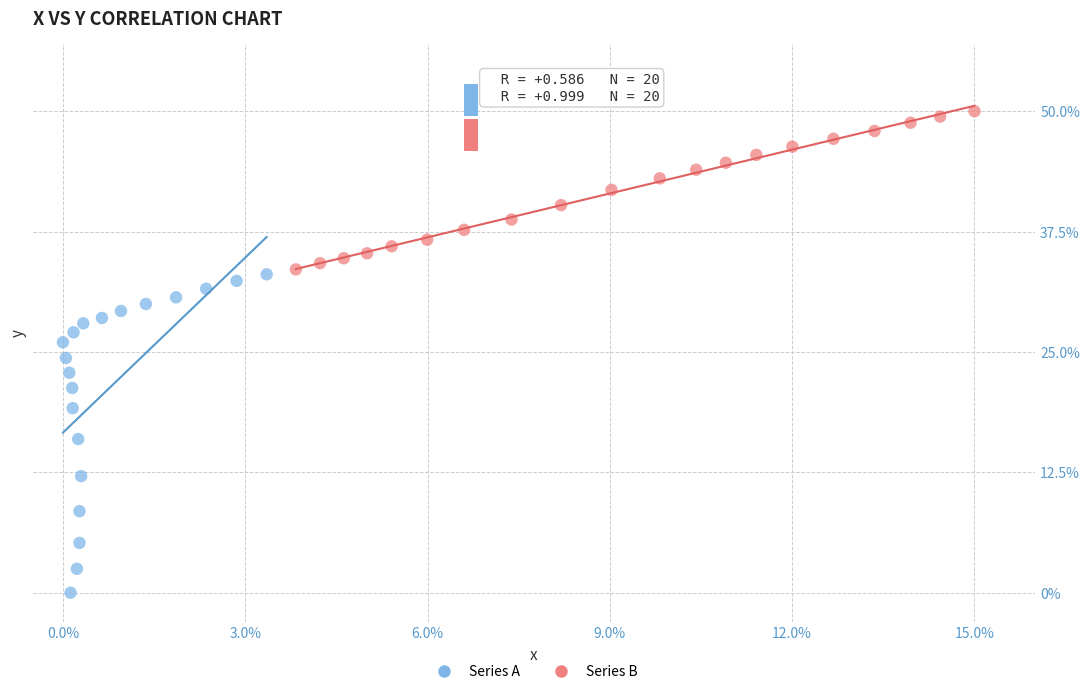

Which series has the widest spread of Y values?

Series A